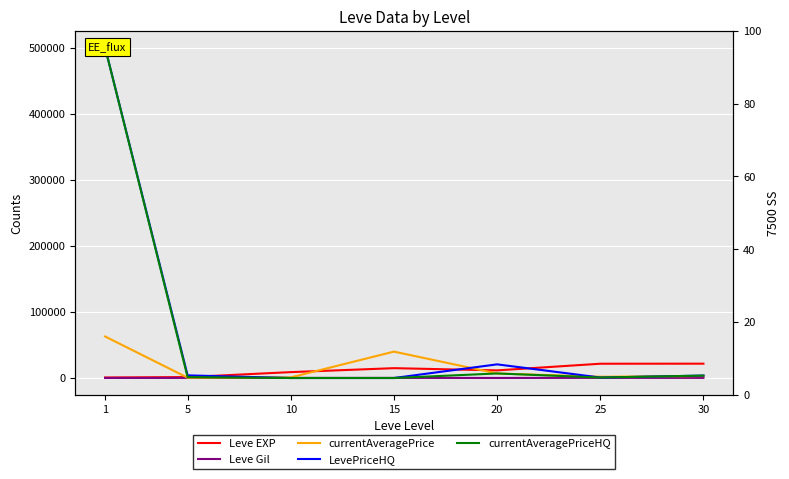

List the series in order of their peak value, highest first.

LevePriceHQ, currentAveragePriceHQ, currentAveragePrice, Leve EXP, Leve Gil